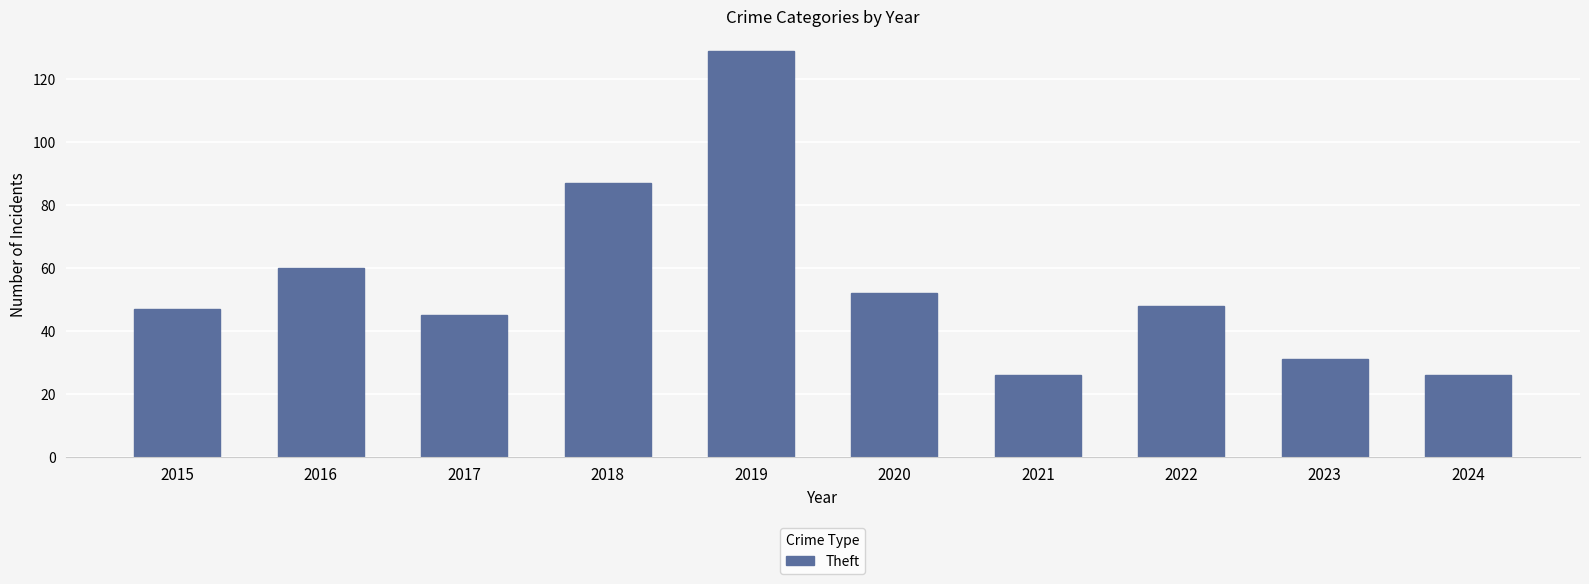

What is the difference between the second highest and minimum values?

61